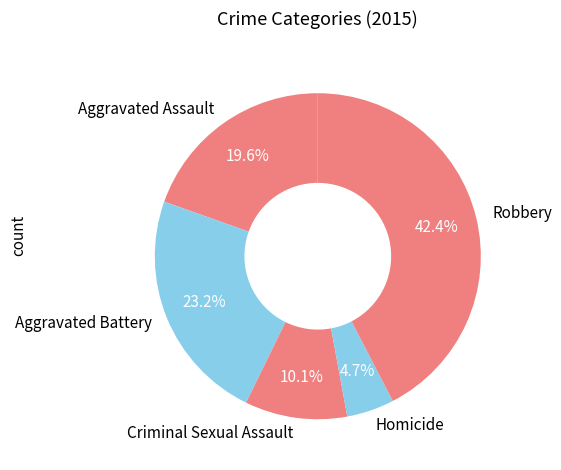

What is the largest slice in the pie chart?

Robbery